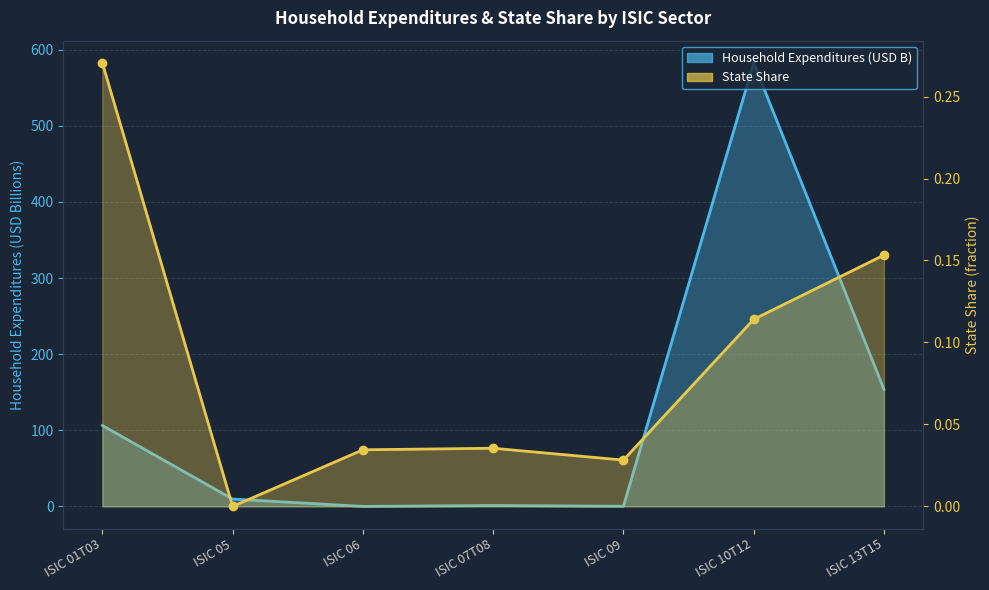

Is it true that State Share equals -0.1 at ISIC 05?

False